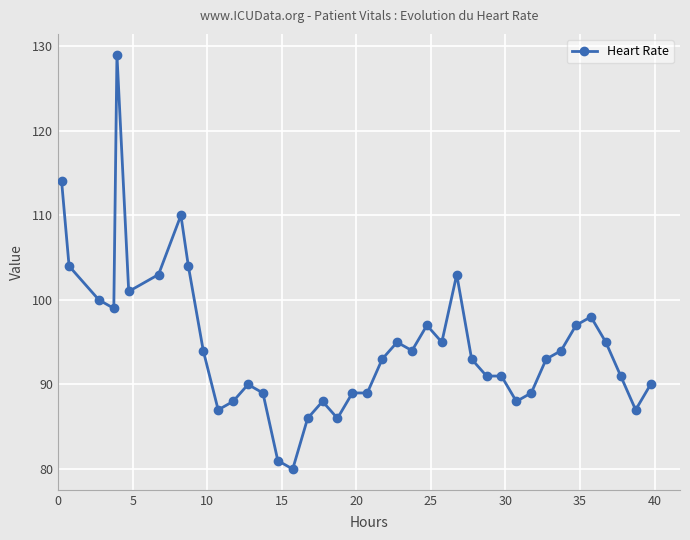

What is the value of the 17th point from the left?

86